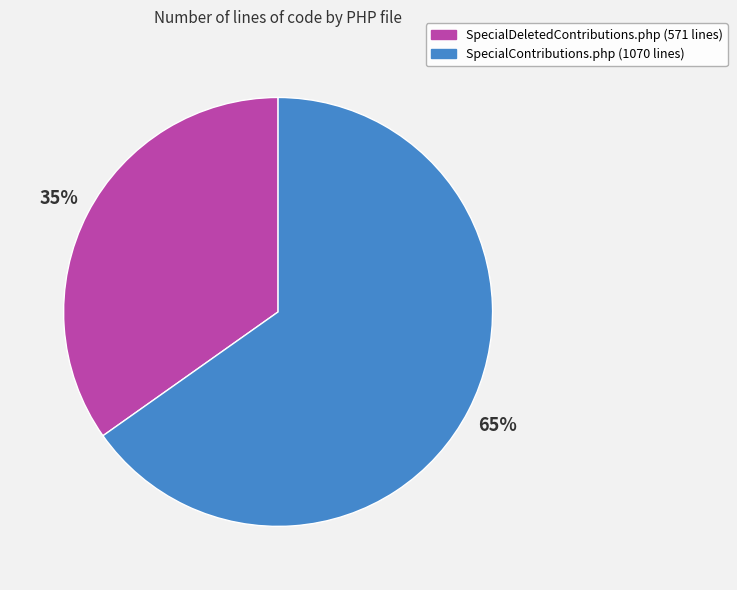

To the nearest percent, what portion does SpecialContributions.php represent?

65%